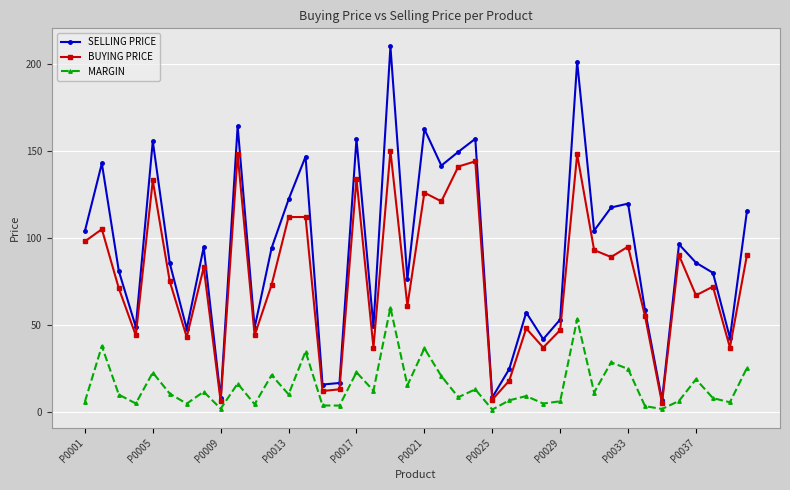

True or false: MARGIN and BUYING PRICE intersect in this chart.

False